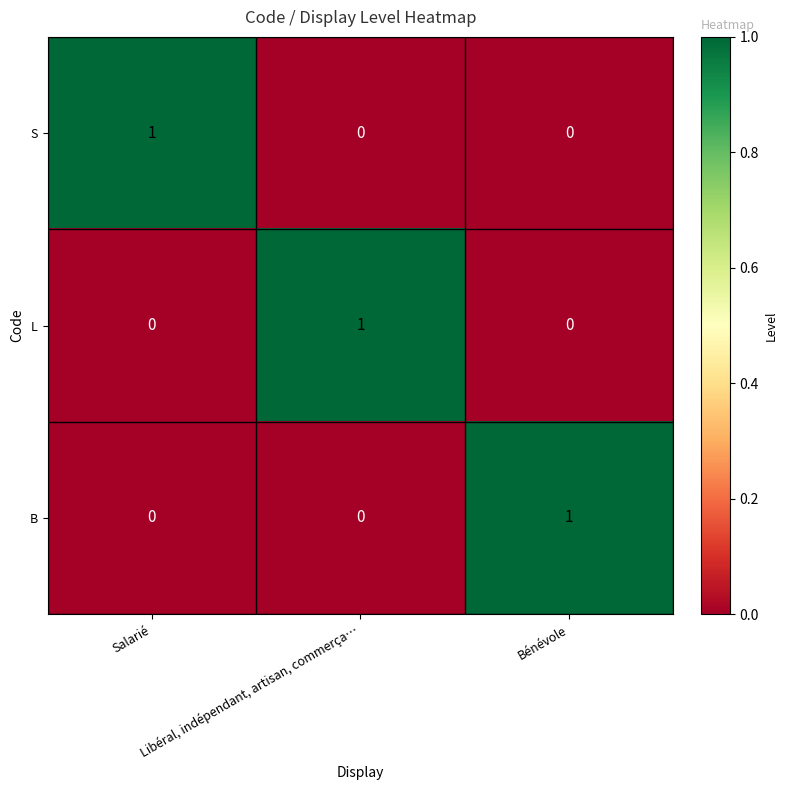

How many values in L are above zero?

1